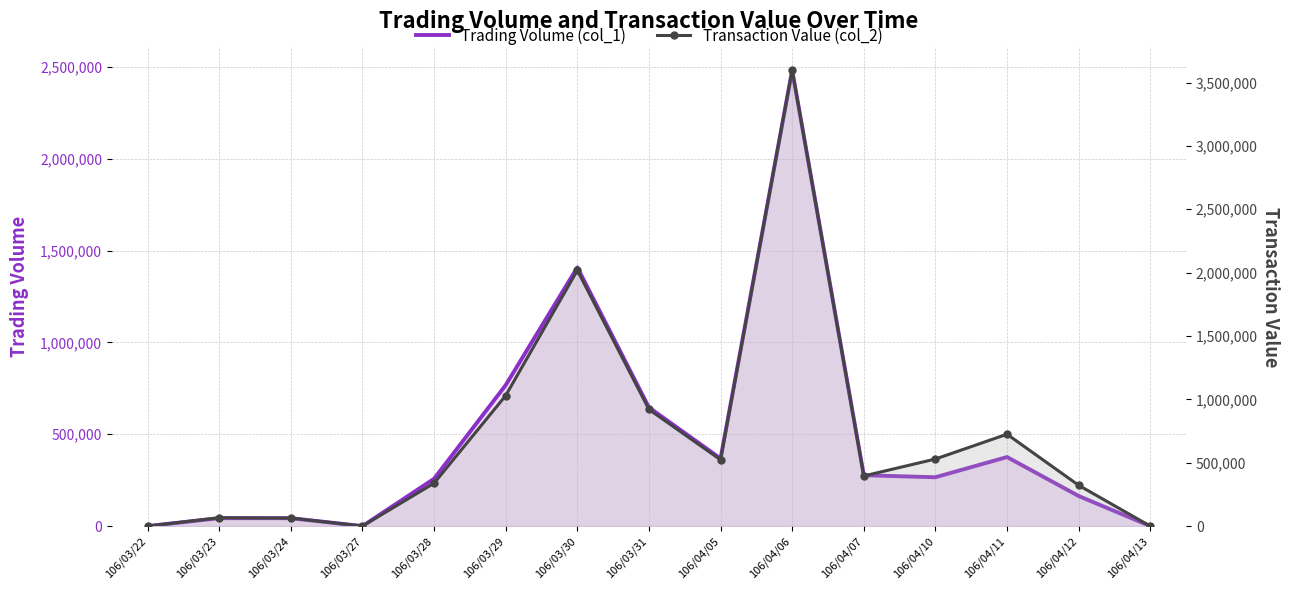

Rank the series at 106/04/13 from highest to lowest value.

Trading Volume (col_1), Transaction Value (col_2)